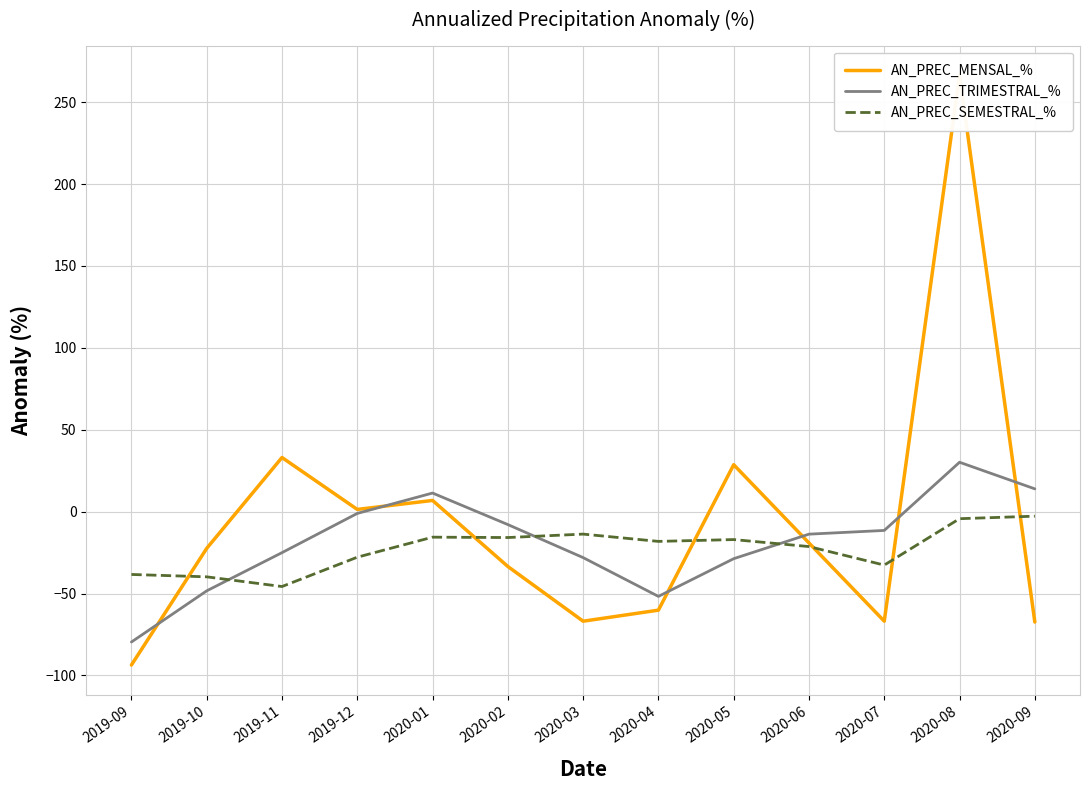

Which series has the largest total across all categories?

AN_PREC_MENSAL_%